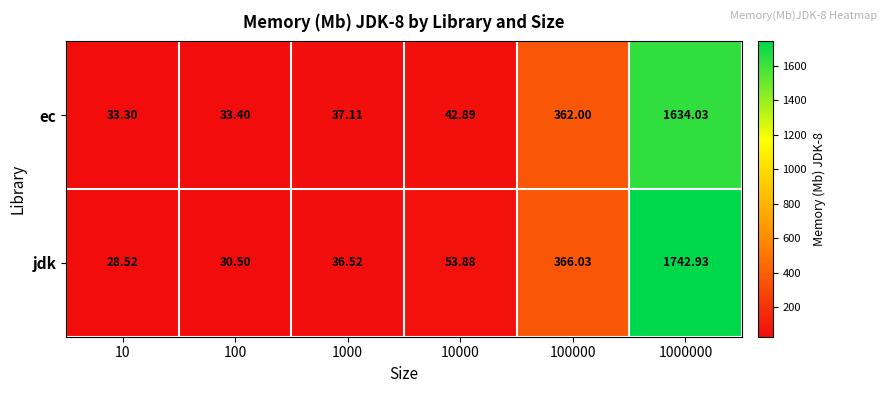

Count the number of categories in the chart.

6